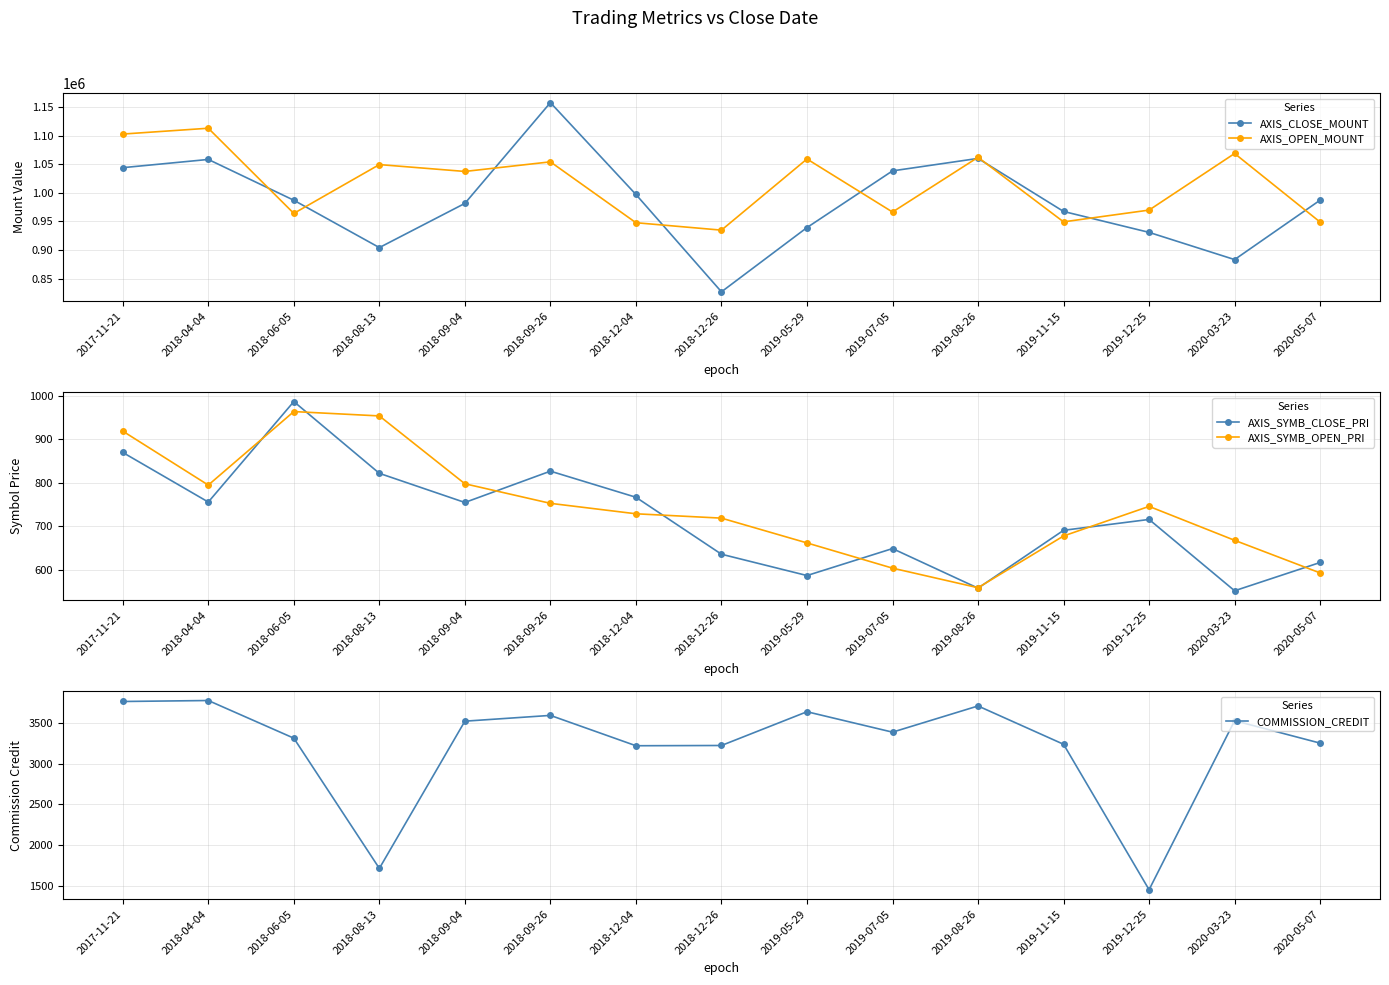

List the labels in order of AXIS_SYMB_CLOSE_PRI value, smallest first.

2020-03-23, 2019-08-26, 2019-05-29, 2020-05-07, 2018-12-26, 2019-07-05, 2019-11-15, 2019-12-25, 2018-09-04, 2018-04-04, 2018-12-04, 2018-08-13, 2018-09-26, 2017-11-21, 2018-06-05